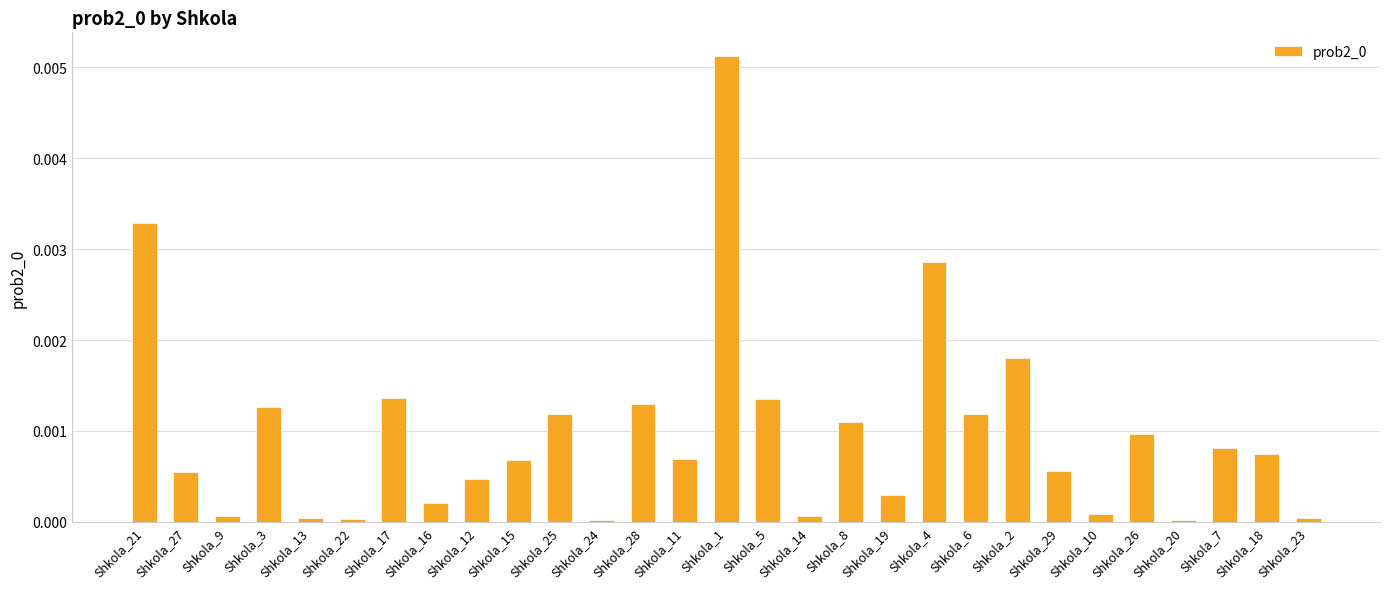

What is the label of the 12th bar from the left?

Shkola_24